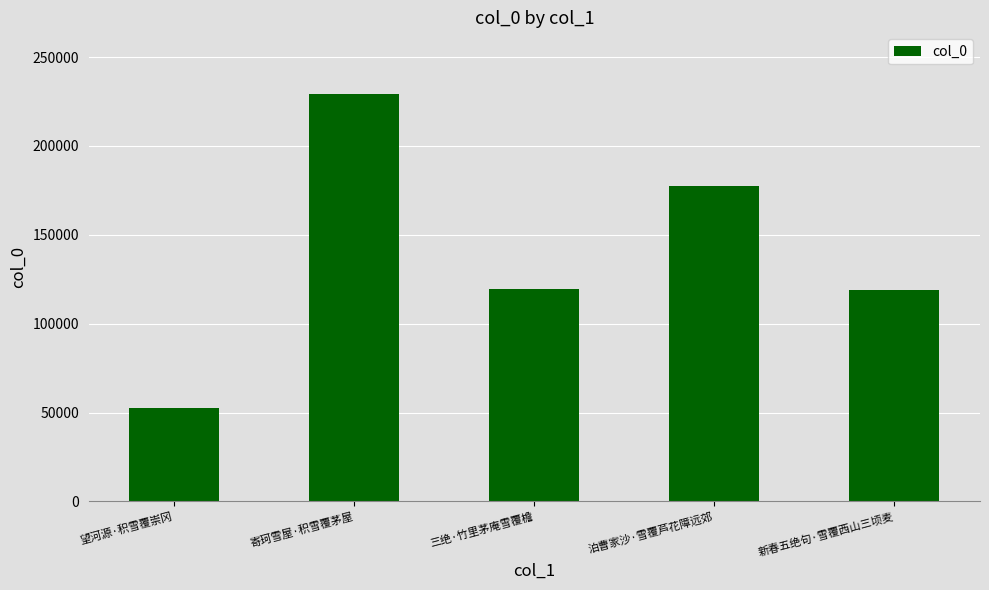

True or false: the data shows 119164 at 新春五绝句·雪覆西山三顷麦.

True